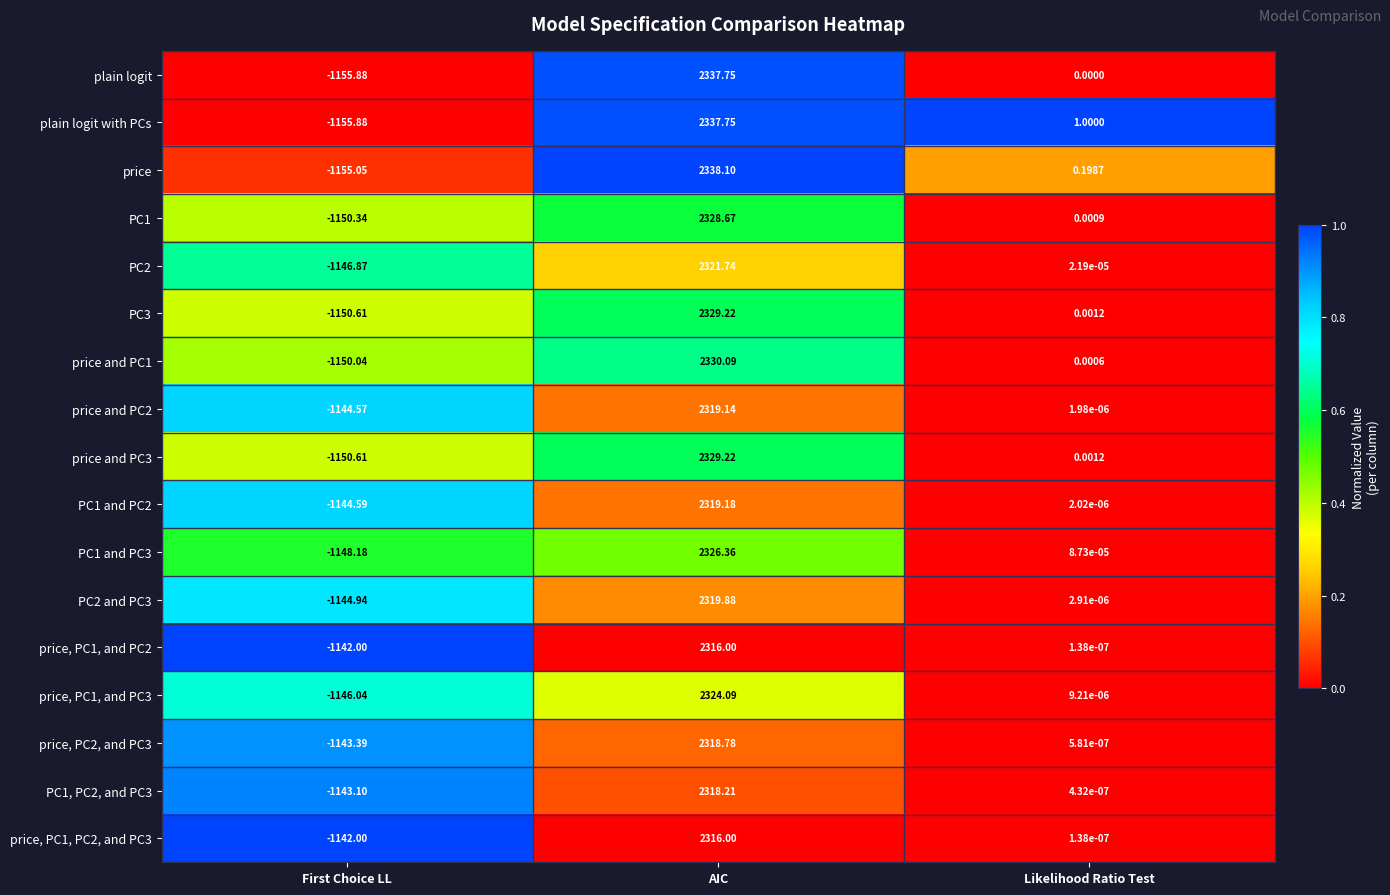

At how many categories does at least one series exceed 0?

2